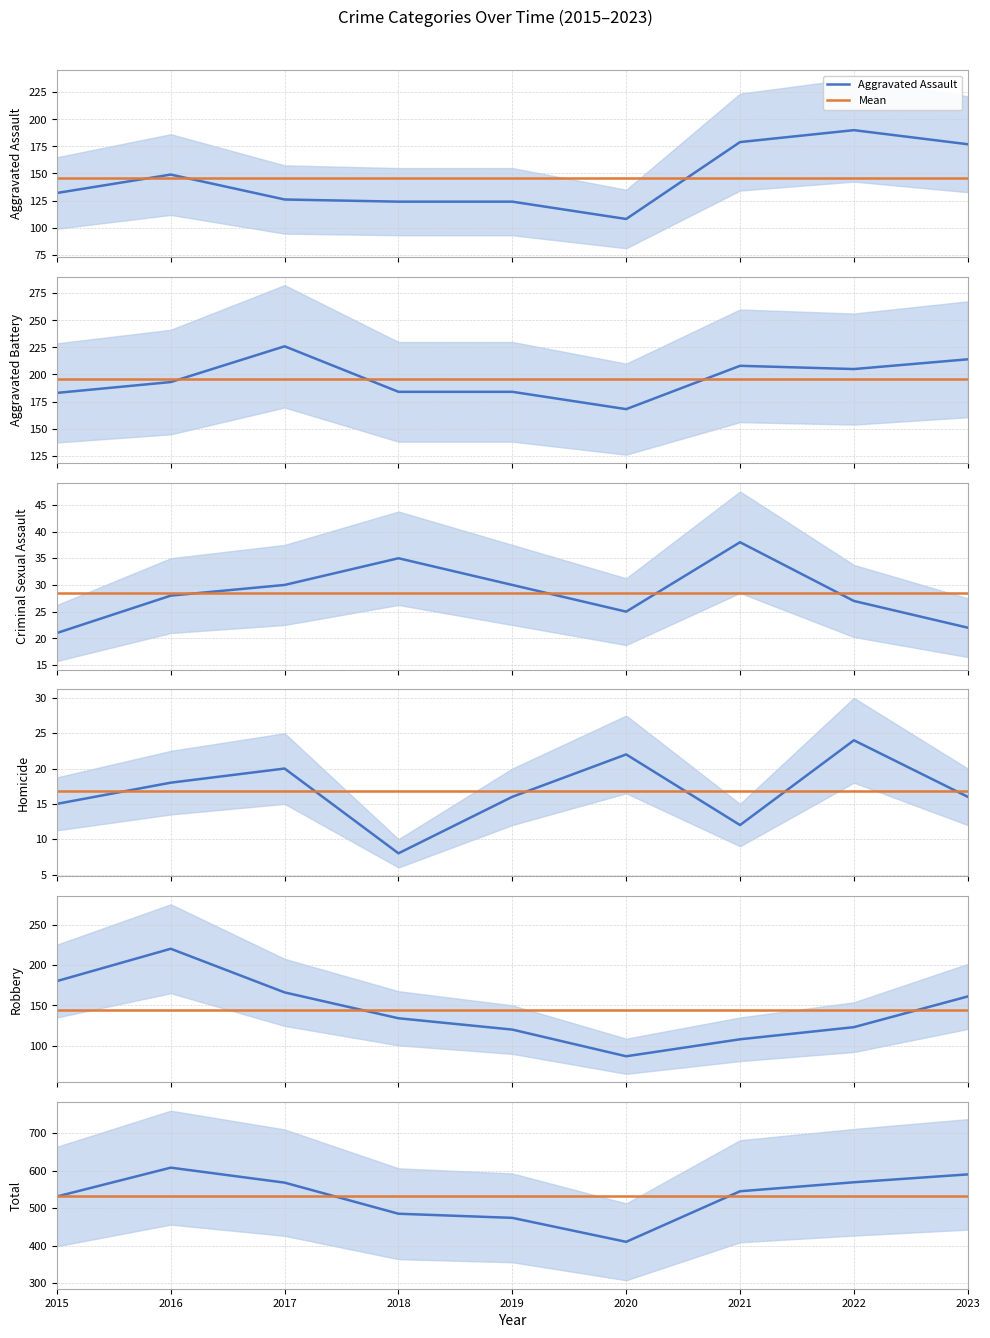

In Aggravated Battery, how many points are lower than both neighbors (excluding endpoints)?

2